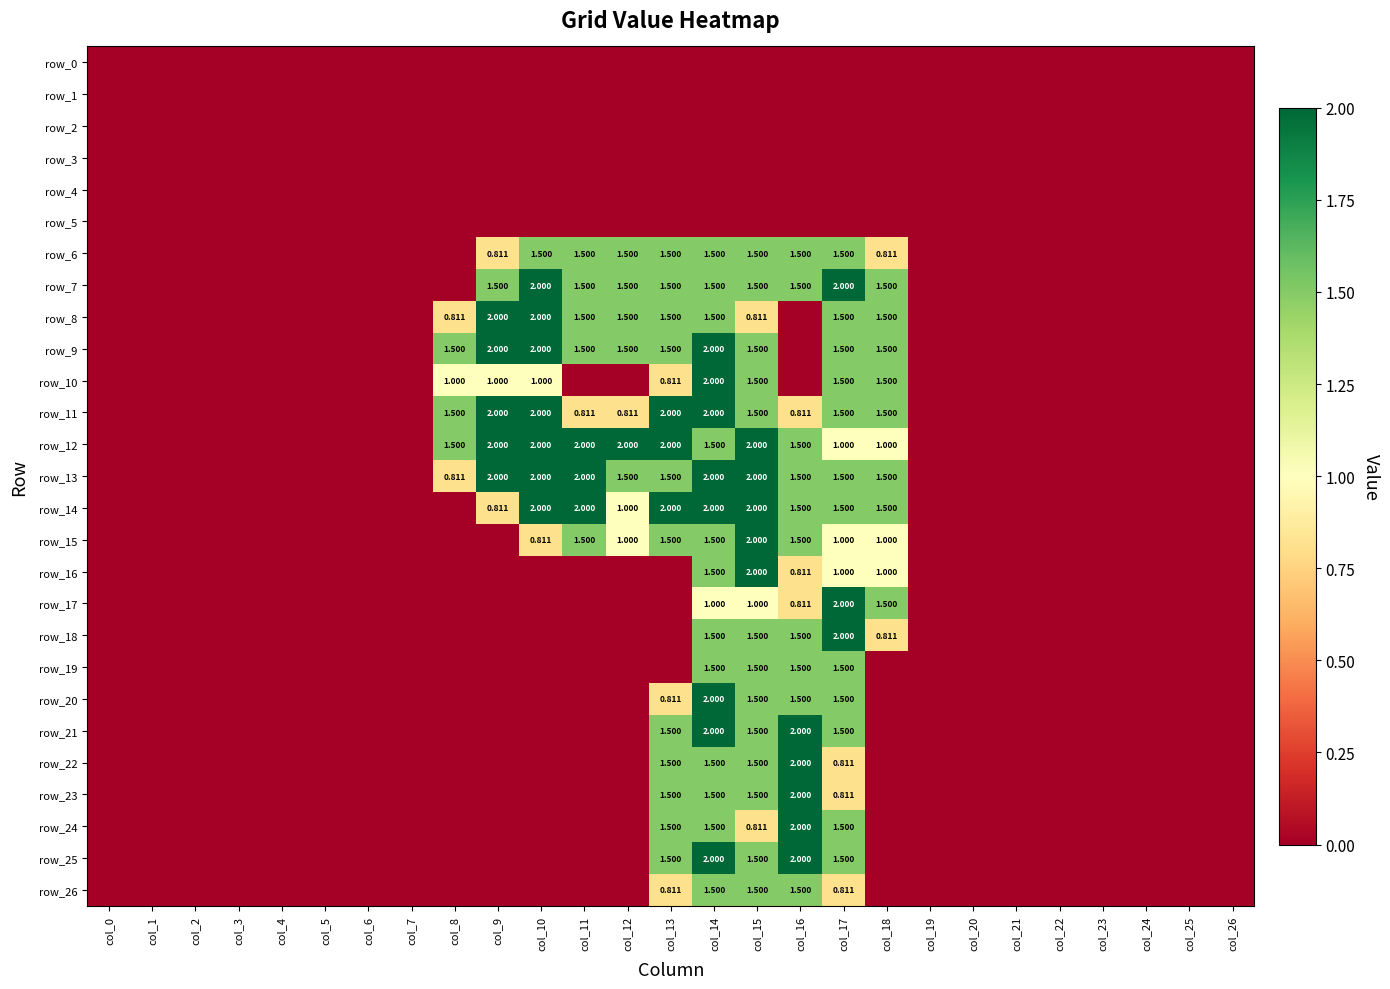

What is the difference between the highest and lowest values at col_12?

2.0